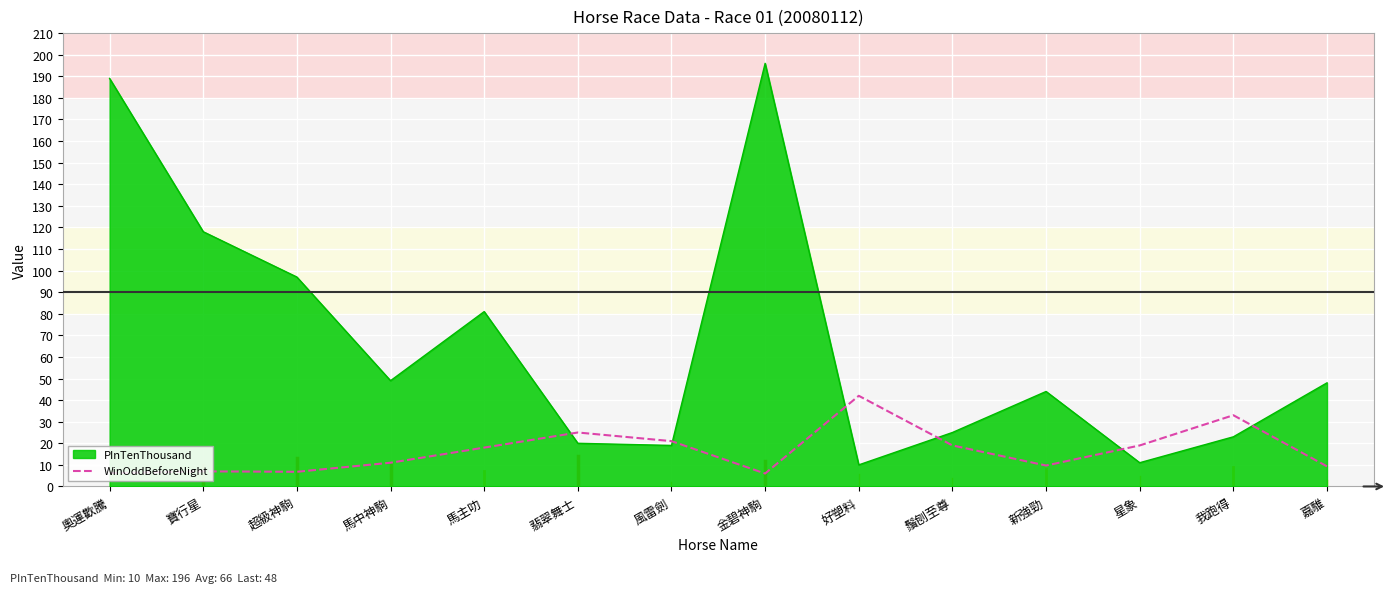

At which label does PInTenThousand reach its peak?

金碧神駒